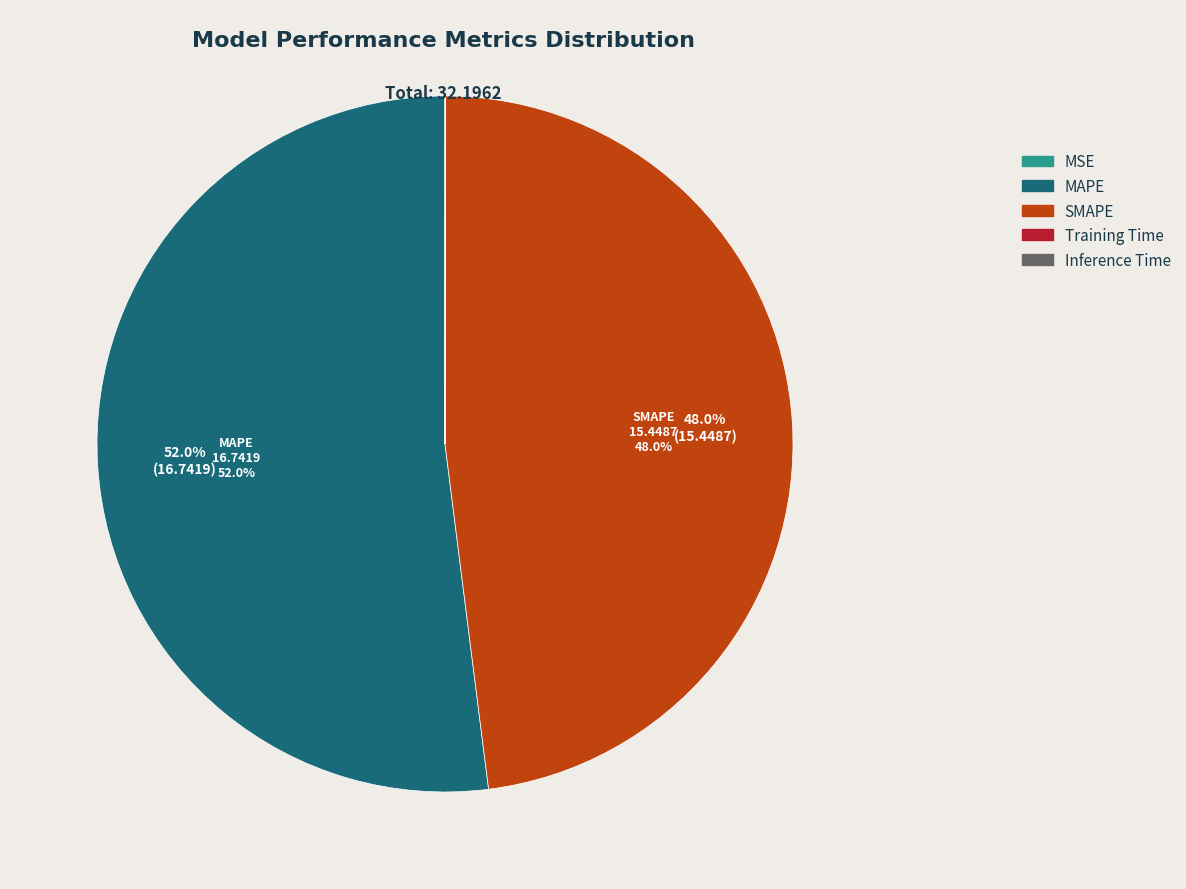

What percentage is the SMAPE slice, to the nearest percent?

48%